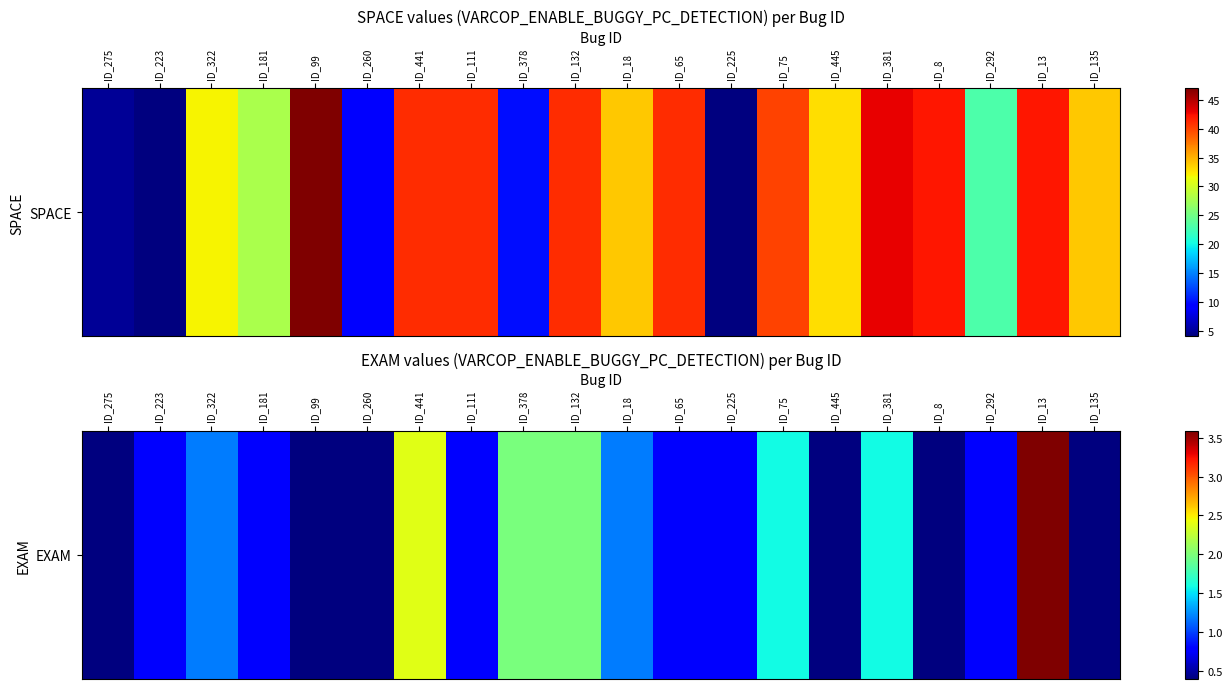

How many distinct data groups are displayed?

1